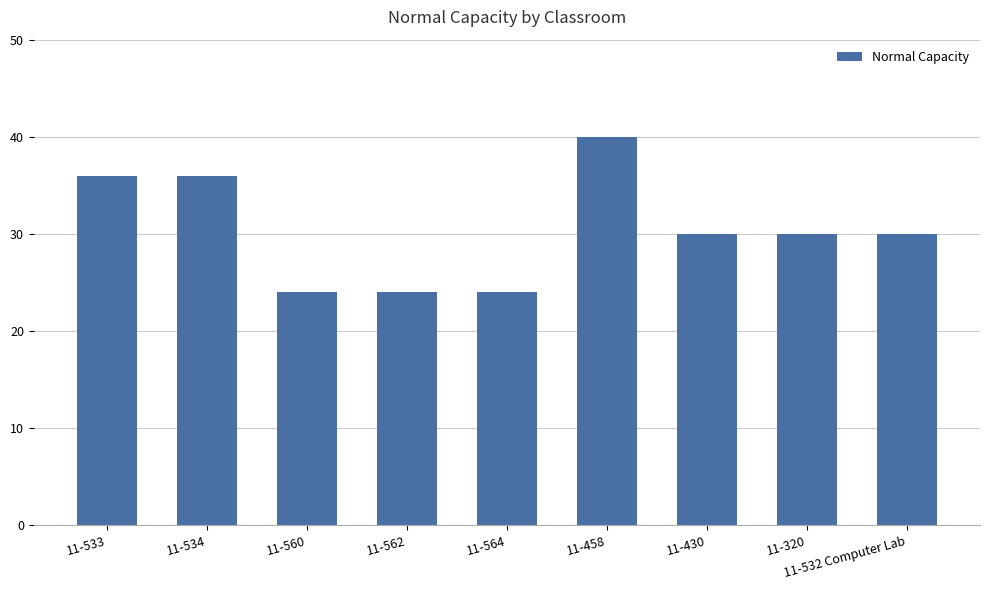

How many data points does each series have?

9